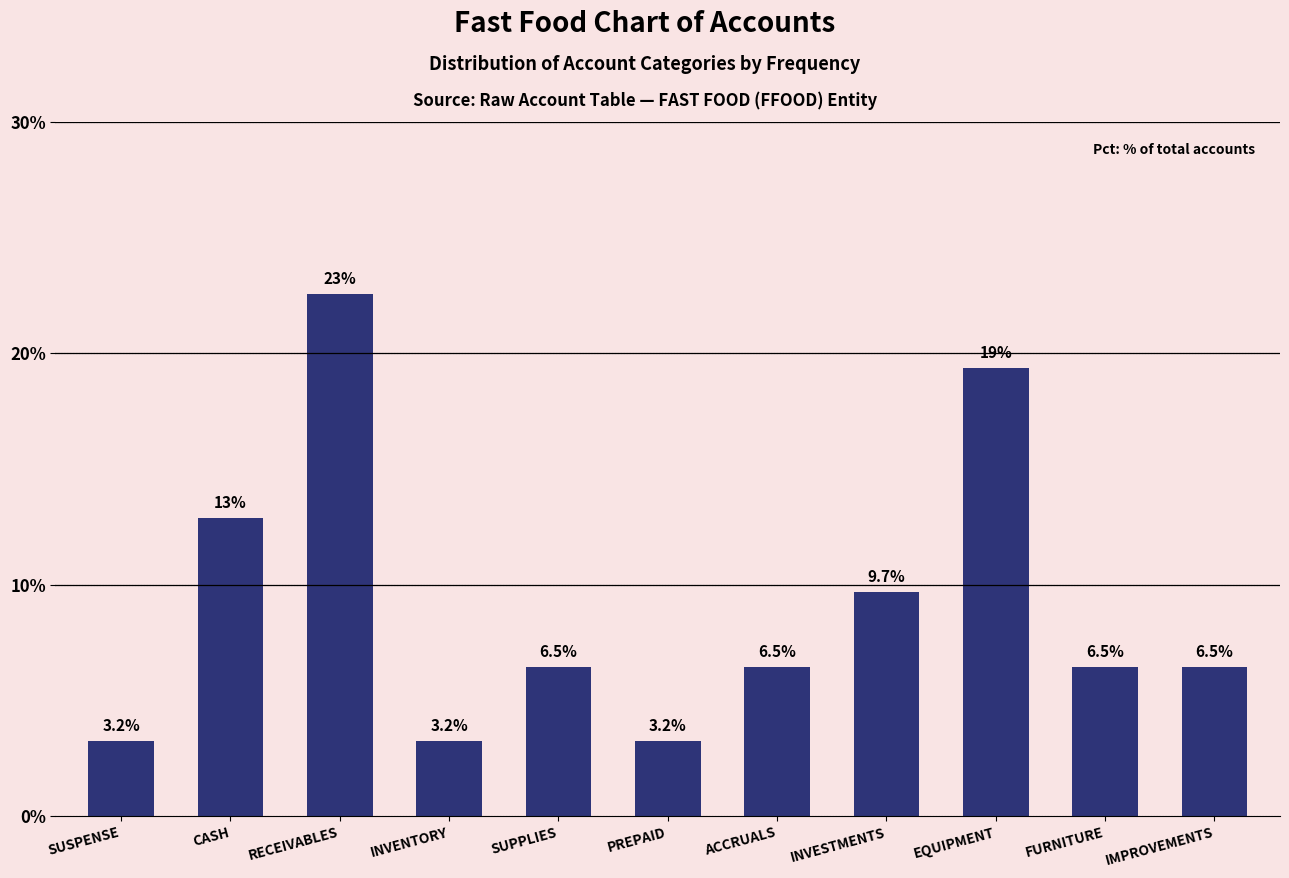

Are the bars horizontal?

No